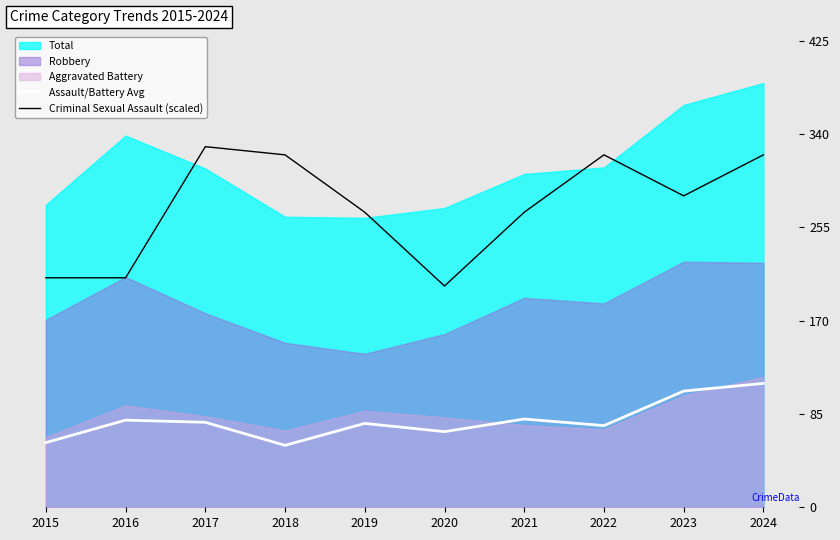

Rank the categories by Criminal Sexual Assault (scaled) value from highest to lowest.

2017, 2018, 2022, 2024, 2023, 2019, 2021, 2015, 2016, 2020